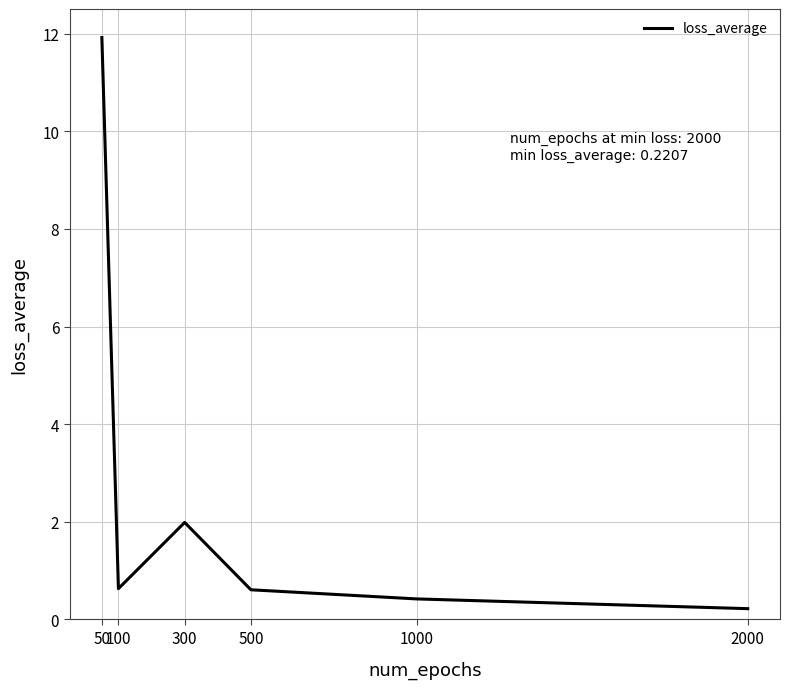

What is the ratio of the value at 300 to the value at 50?

0.2